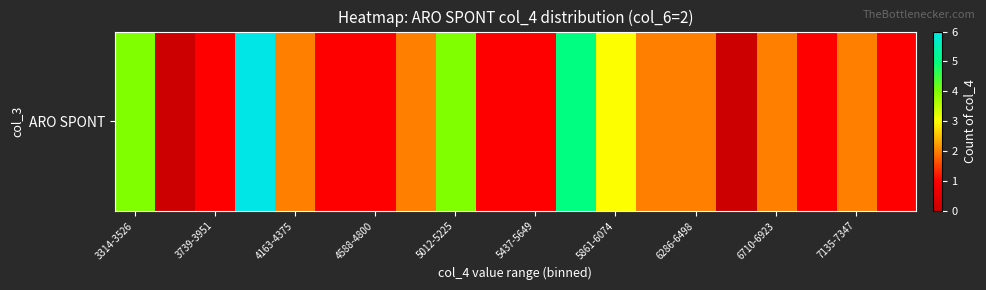

What is the difference between the maximum and minimum values?

6